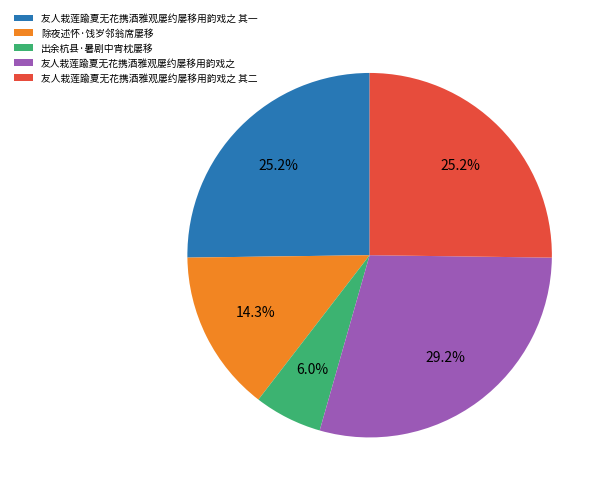

Is 除夜述怀·饯岁邻翁席屡移 the majority of the pie?

No